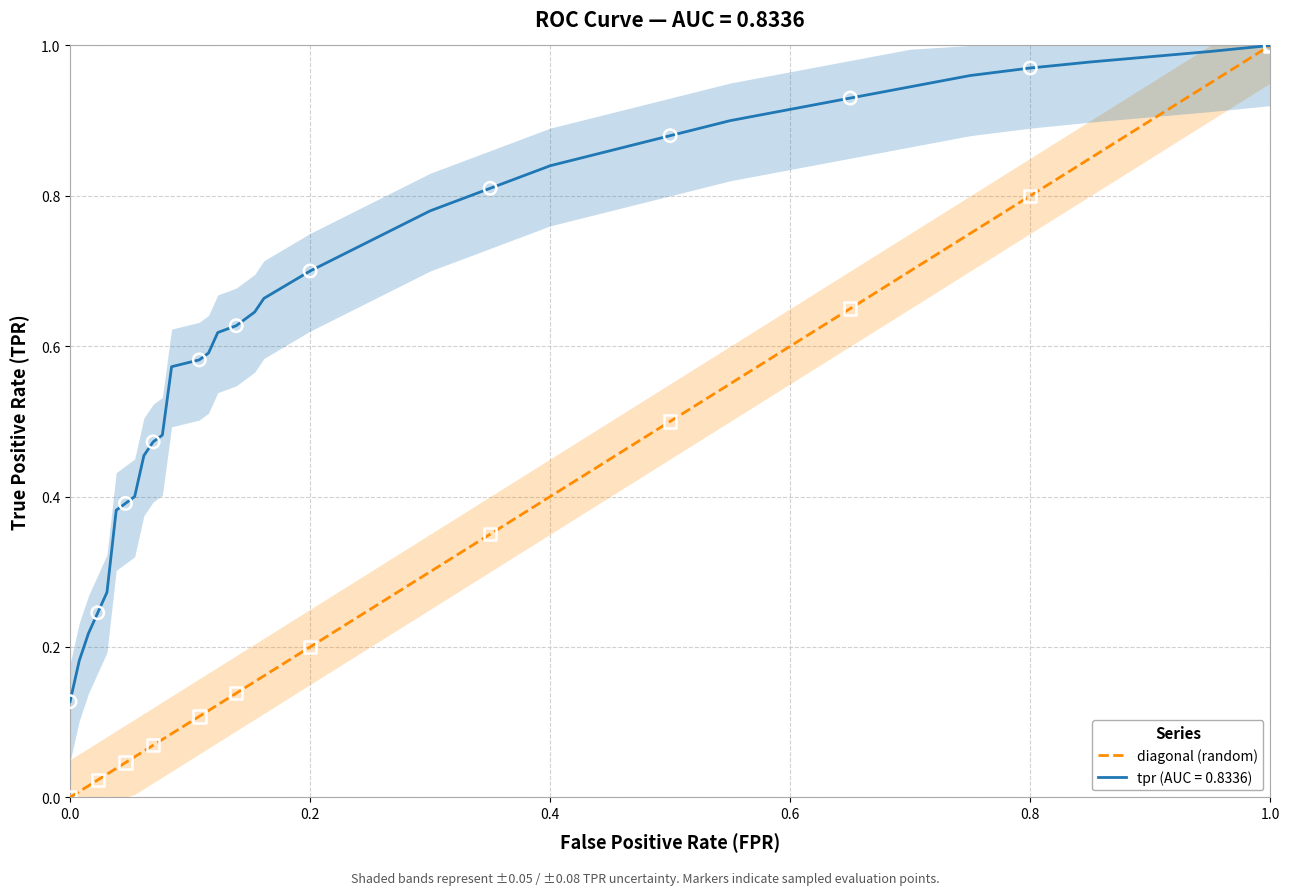

Which series has the largest range (max minus min)?

diagonal (random)